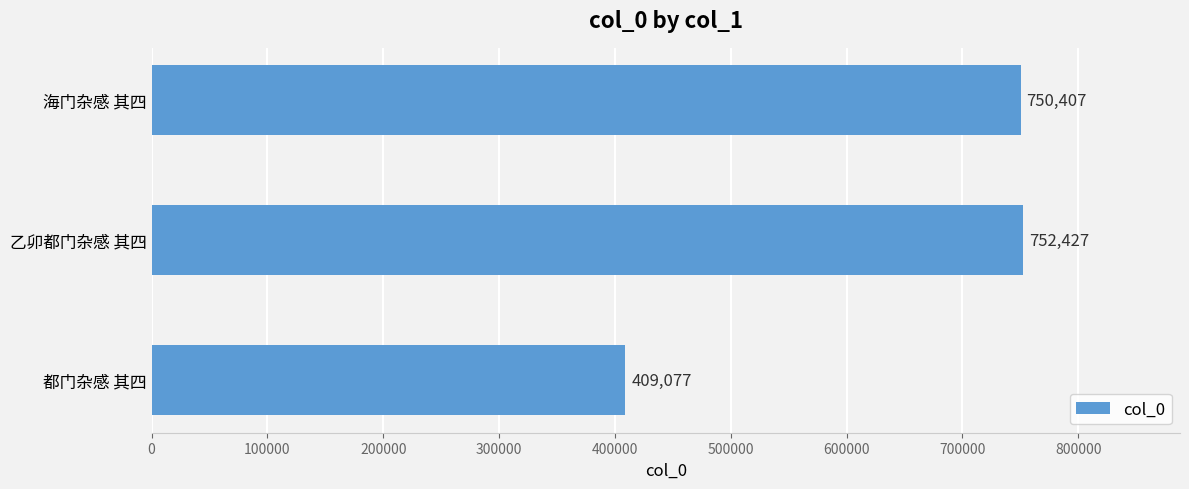

At which label is the value closest to 580752?

海门杂感 其四